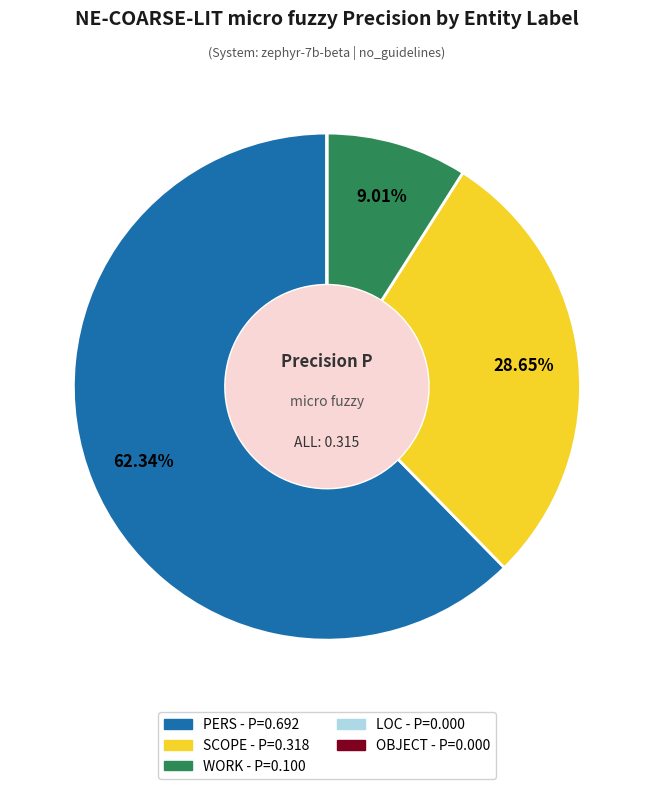

Which category accounts for the majority?

PERS